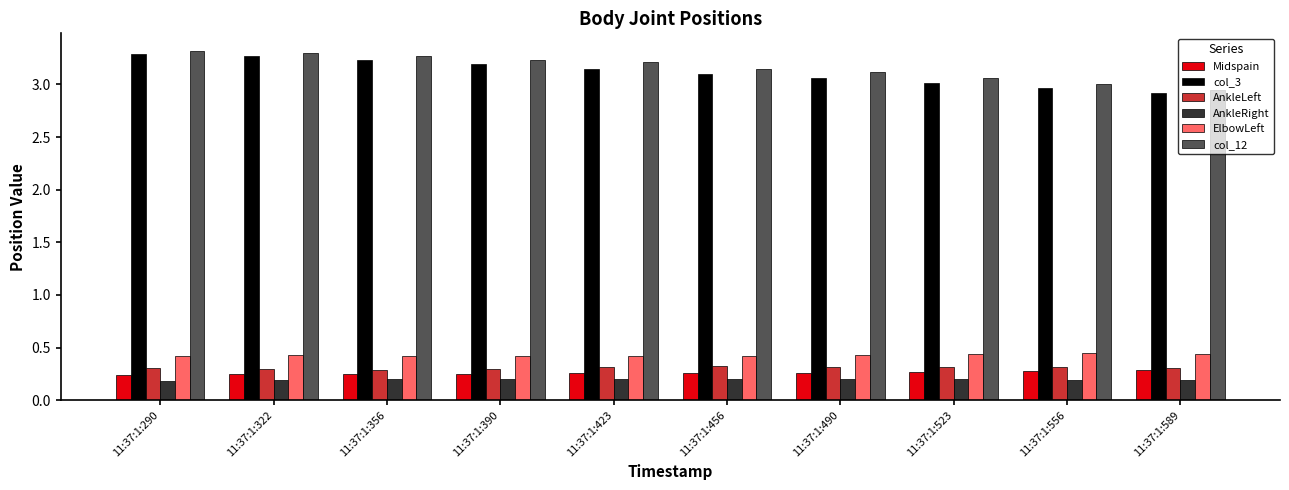

True or false: AnkleLeft has a value of 0.3 at 11:37:1:356.

True